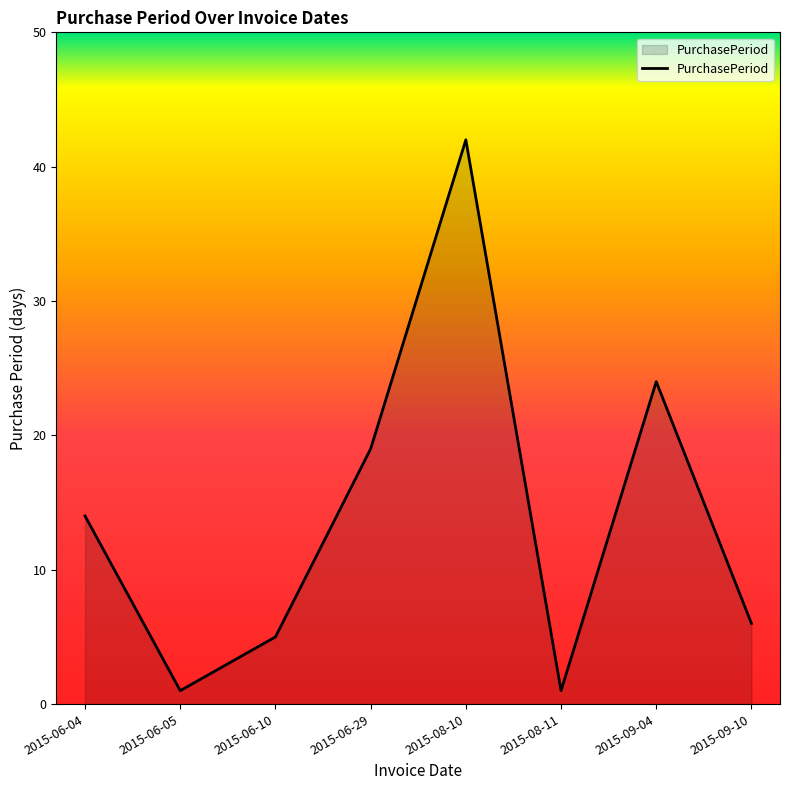

How many interior local valleys (lower than both neighbors) does the data have?

2